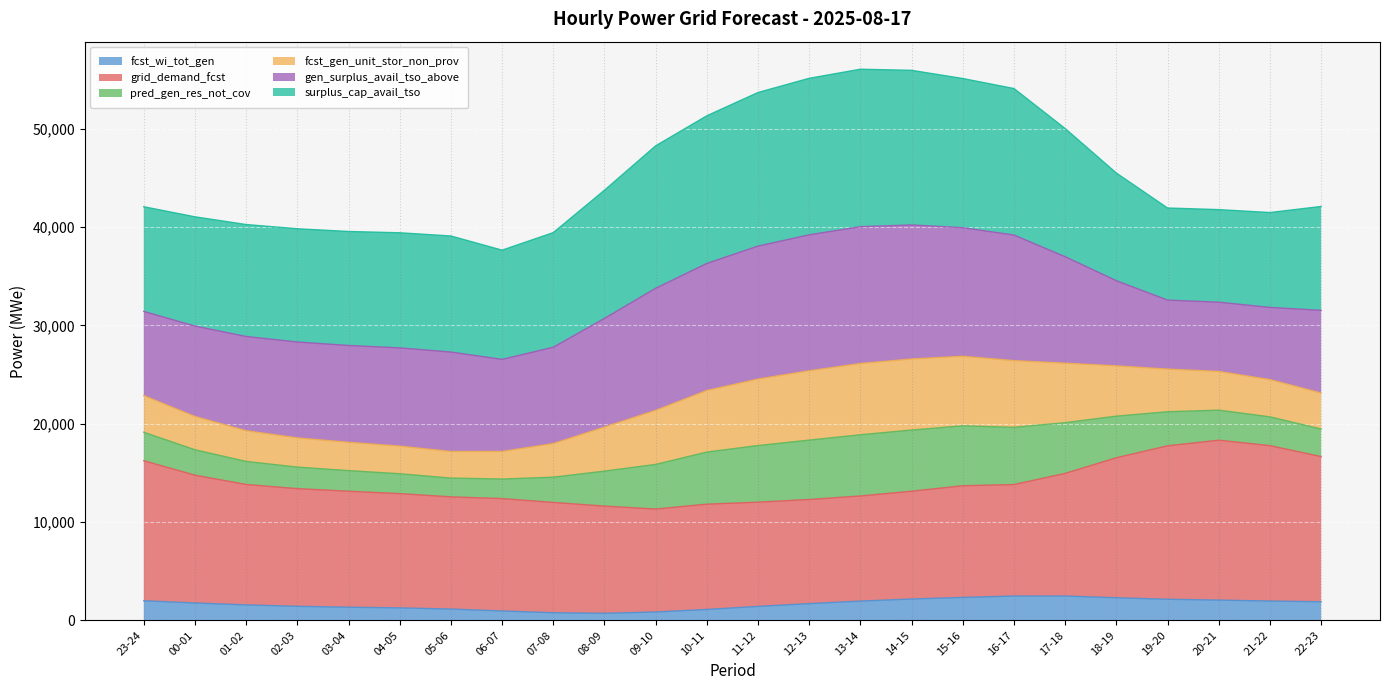

What is the maximum value for fcst_wi_tot_gen?

2471